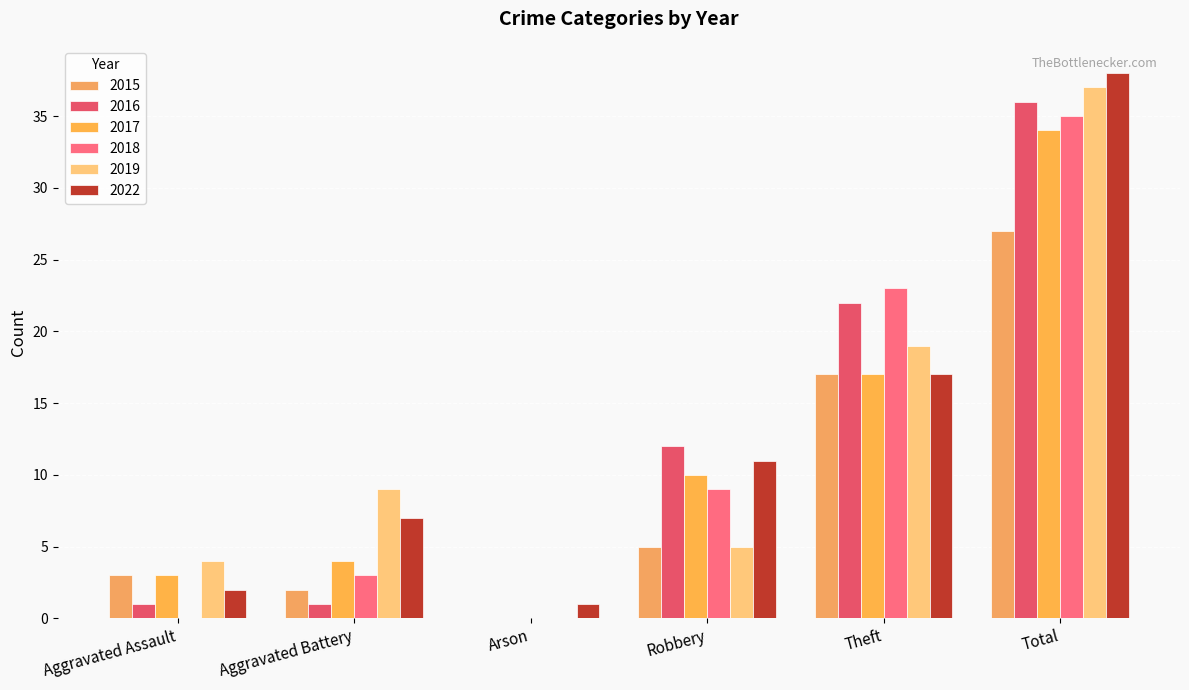

Rank the categories by 2022 value from highest to lowest.

Total, Theft, Robbery, Aggravated Battery, Aggravated Assault, Arson